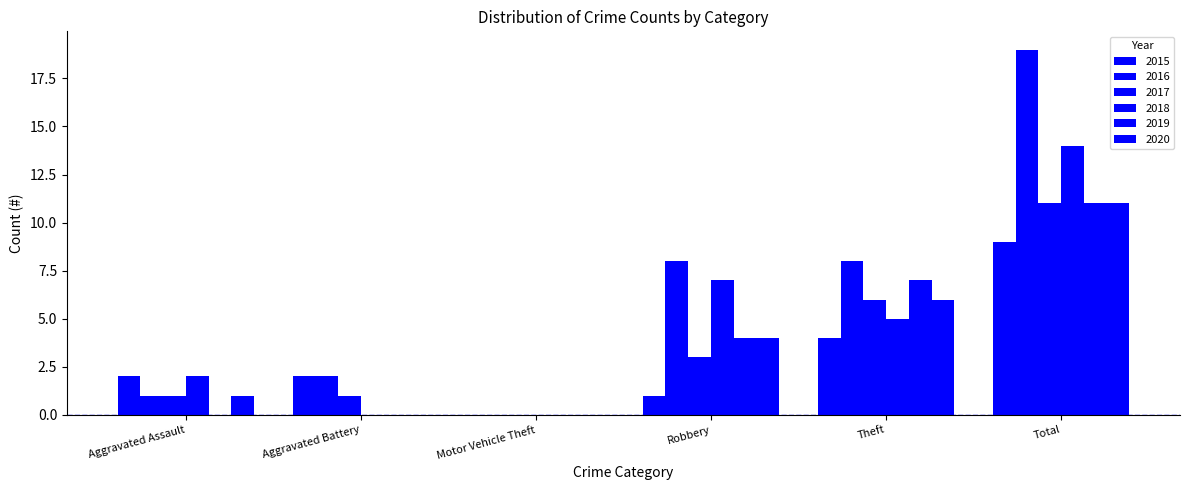

What is the spread (max minus min) of values at Total?

10